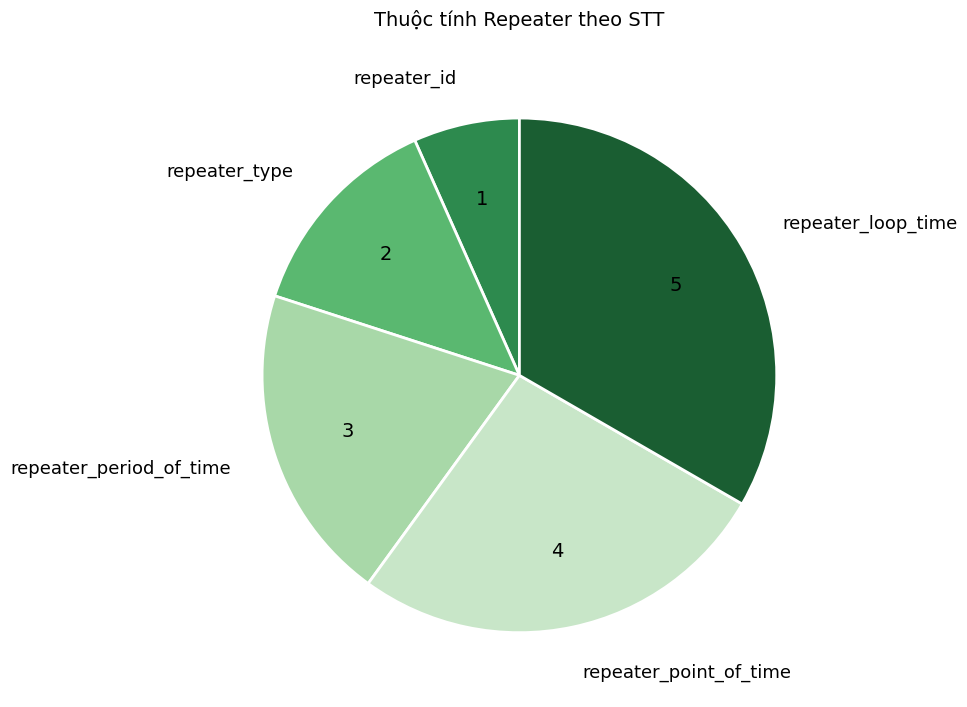

Count the number of slices in the pie.

5